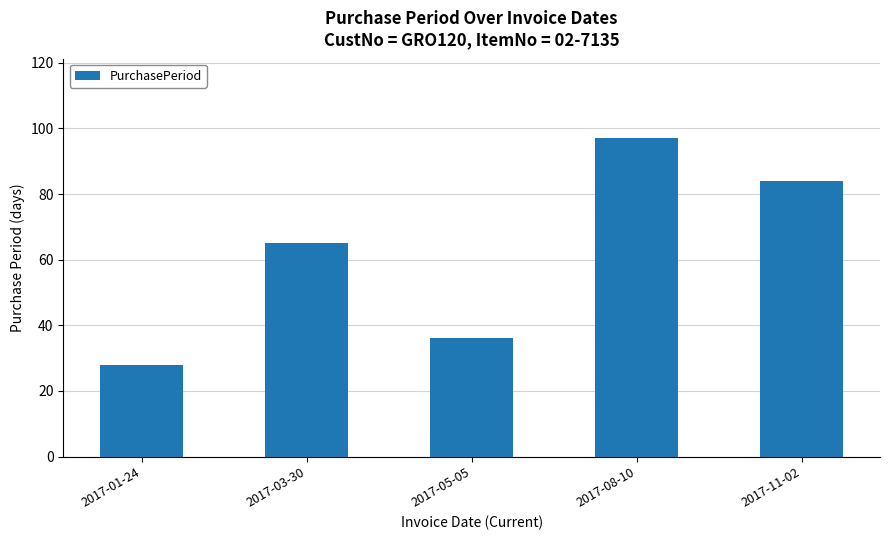

List the labels in order of value, smallest first.

2017-01-24, 2017-05-05, 2017-03-30, 2017-11-02, 2017-08-10